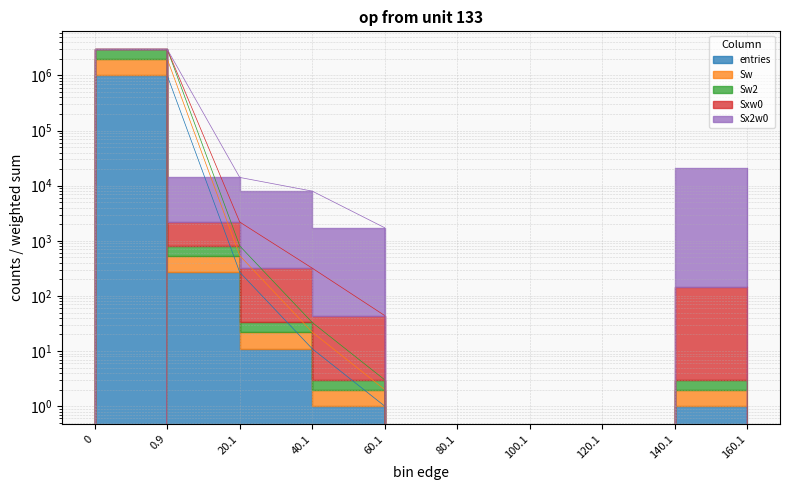

What is the sum of the entries values at 160.1 and 0?

1